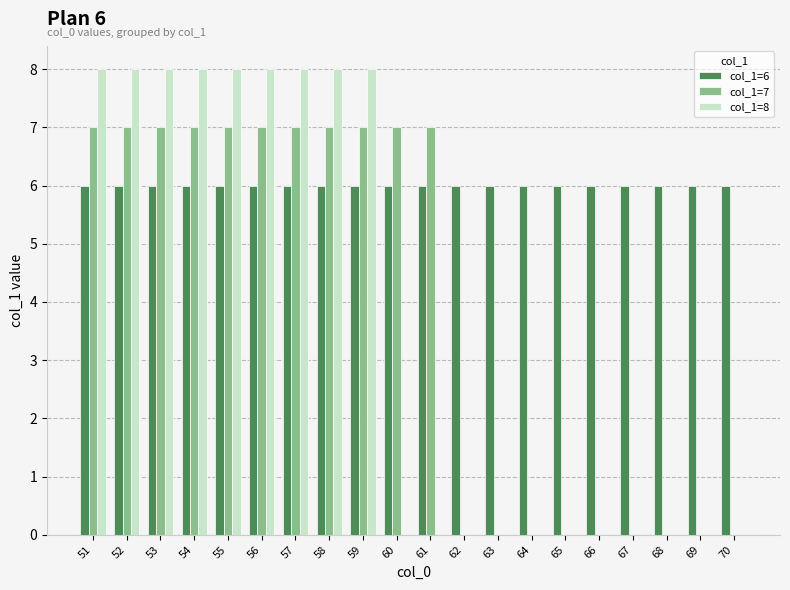

What is the difference between the col_1=8 values at 51 and 64?

8